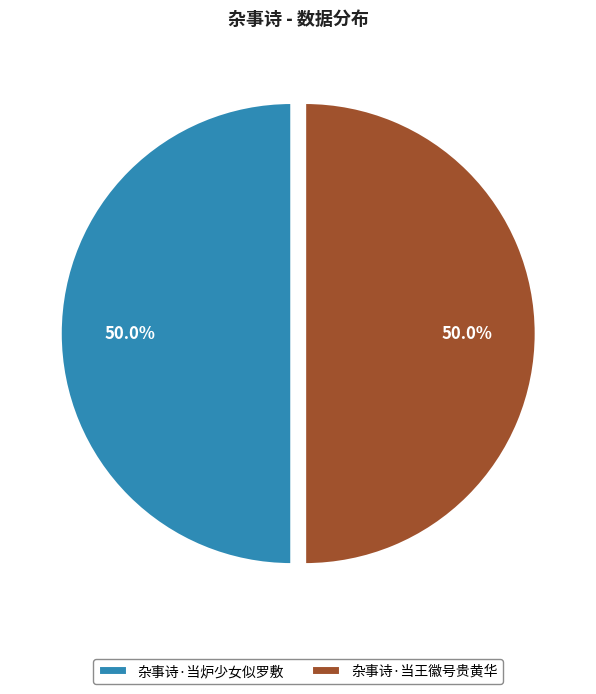

What percentage is NOT represented by 杂事诗·当王徽号贵黄华?

50.0%